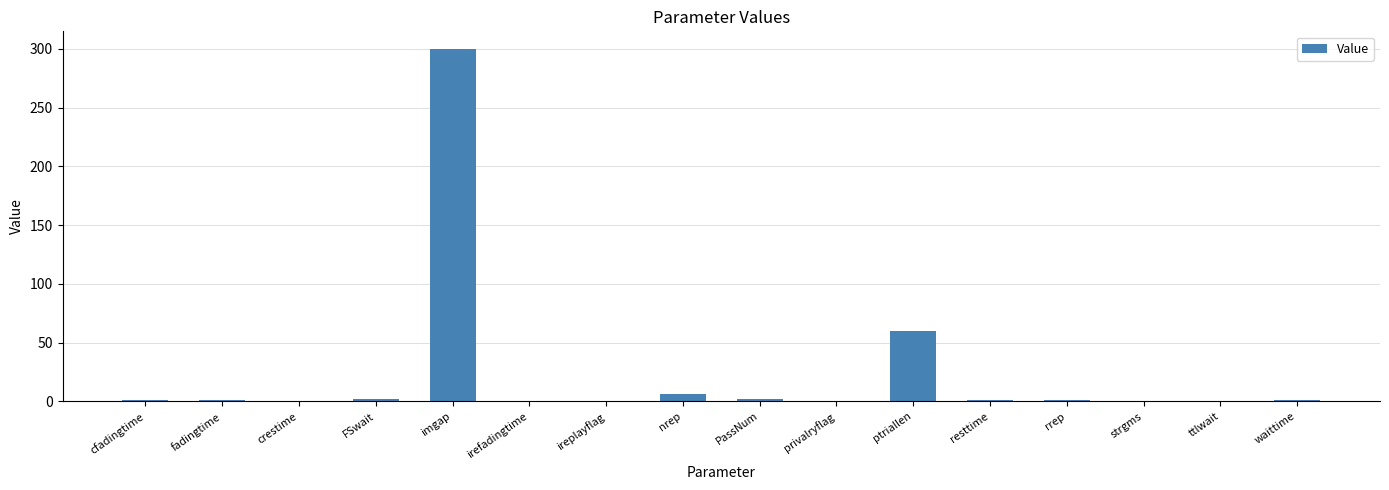

Count the number of data series in this chart.

1